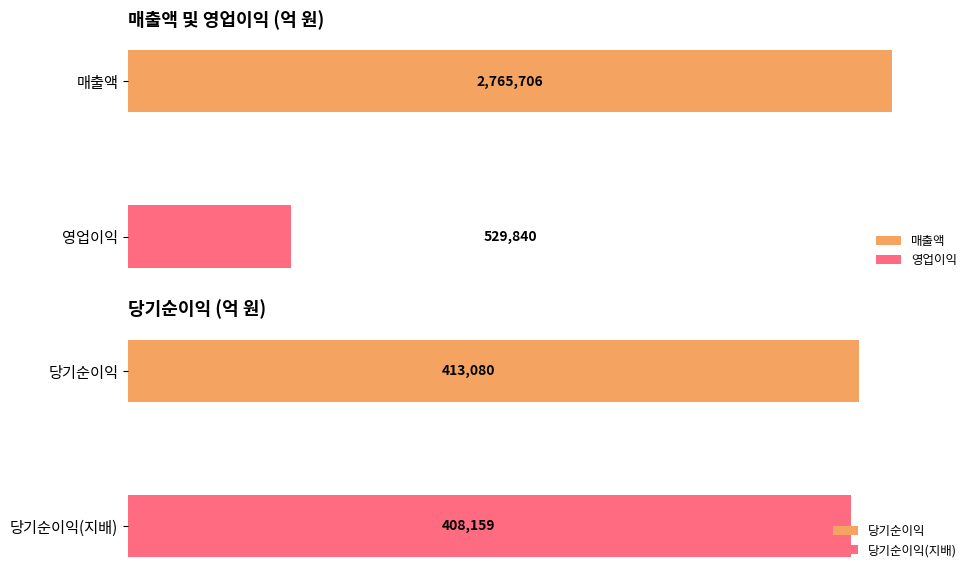

What is the approximate value of 당기순이익(지배) at 3.5, to the nearest 10?

408160